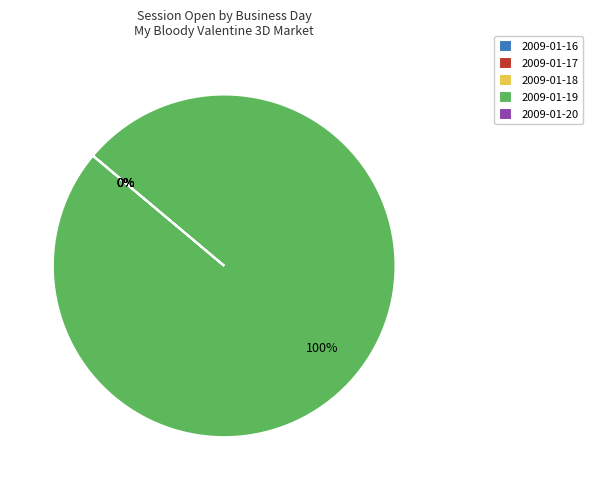

Rank the categories by value from lowest to highest.

2009-01-16, 2009-01-17, 2009-01-18, 2009-01-20, 2009-01-19